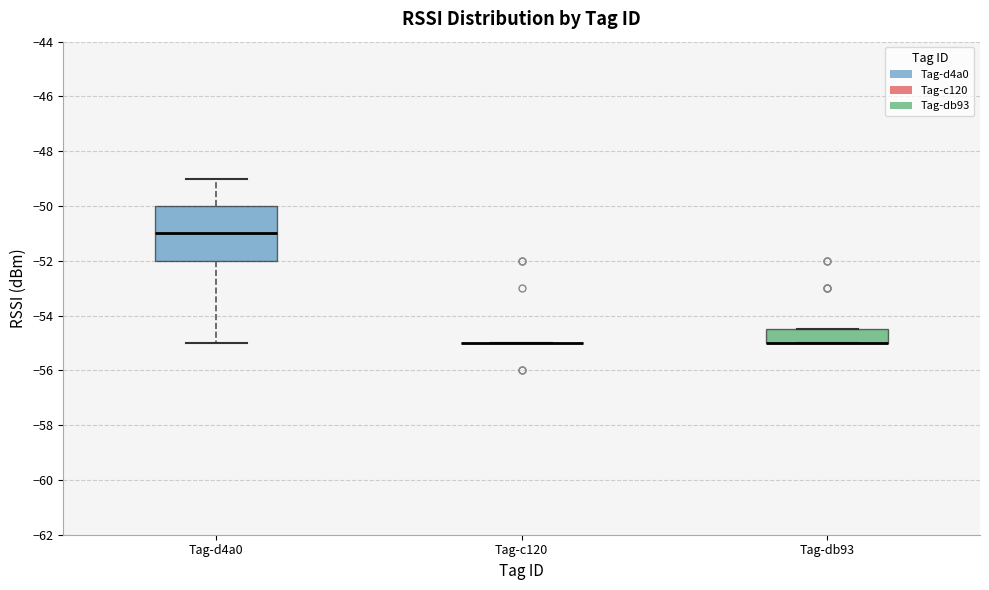

Where is the lower edge of the box for Tag-db93 on the y-axis? The values are not printed on the chart, so give them approximately, as read against the axis.

-55.0